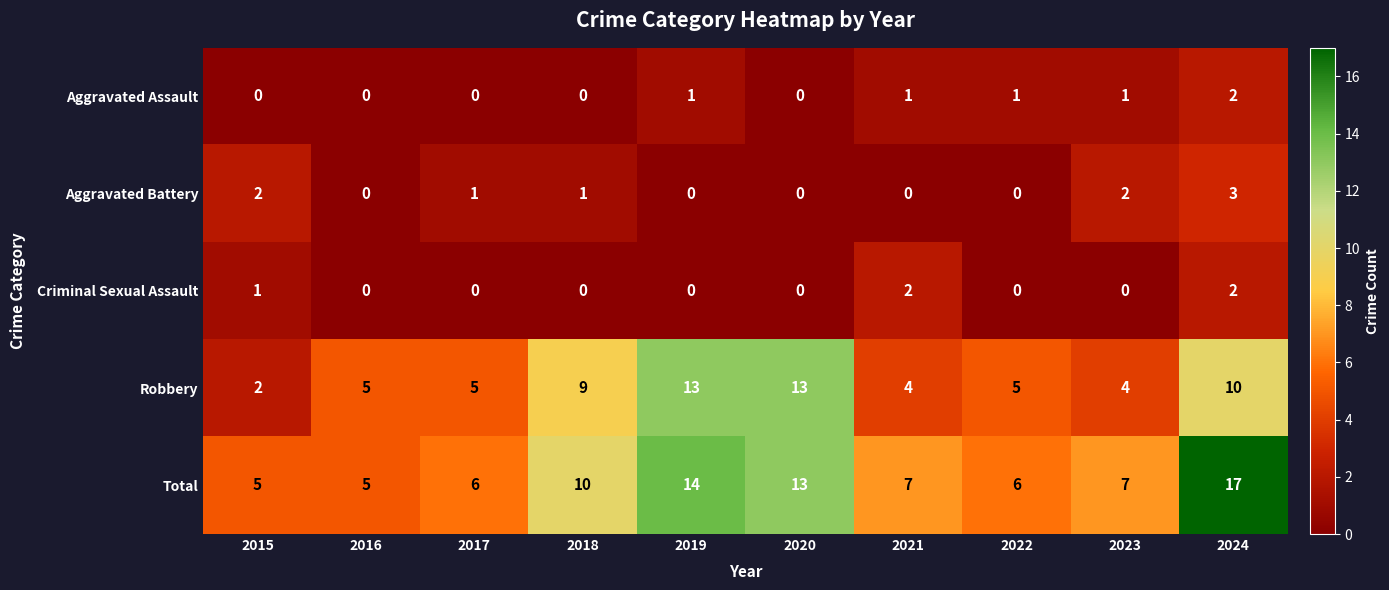

What is the difference between the maximum and minimum values in the Aggravated Battery series?

3